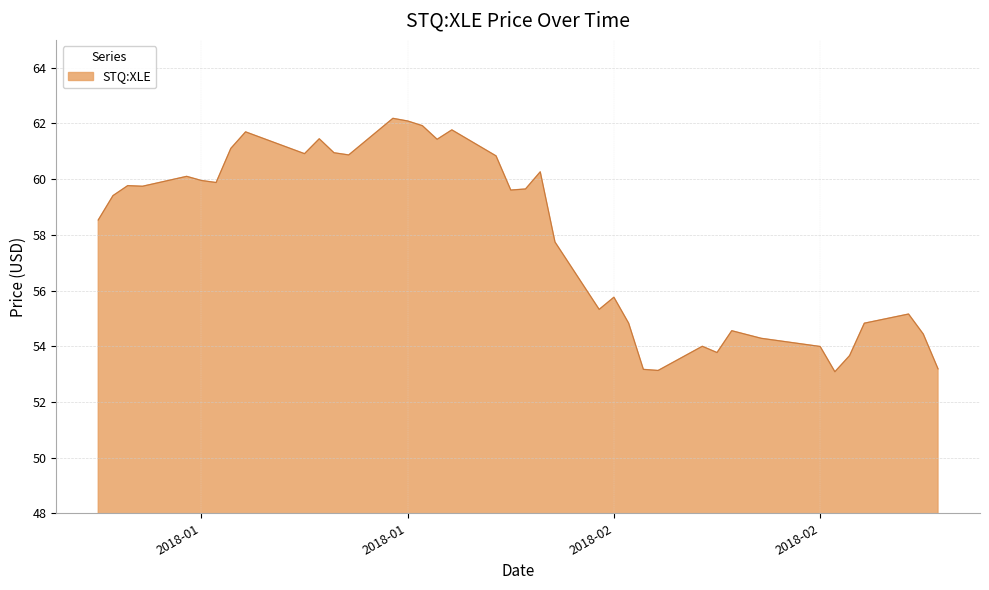

What is the greatest value displayed?

62.2